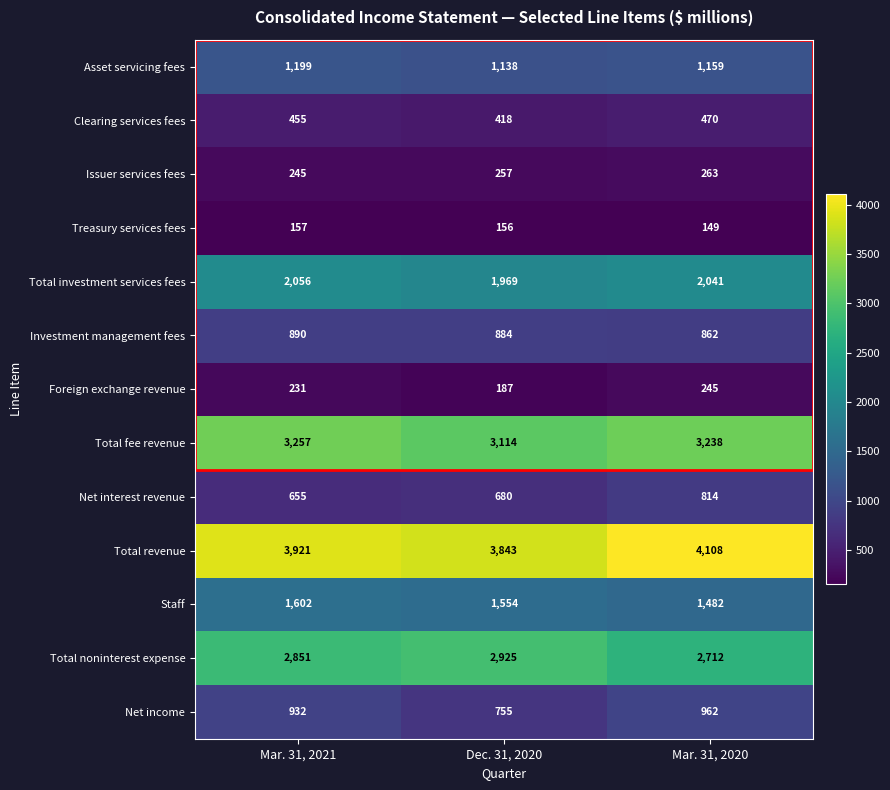

Count the Net interest revenue values in the range 655 to 814.

3